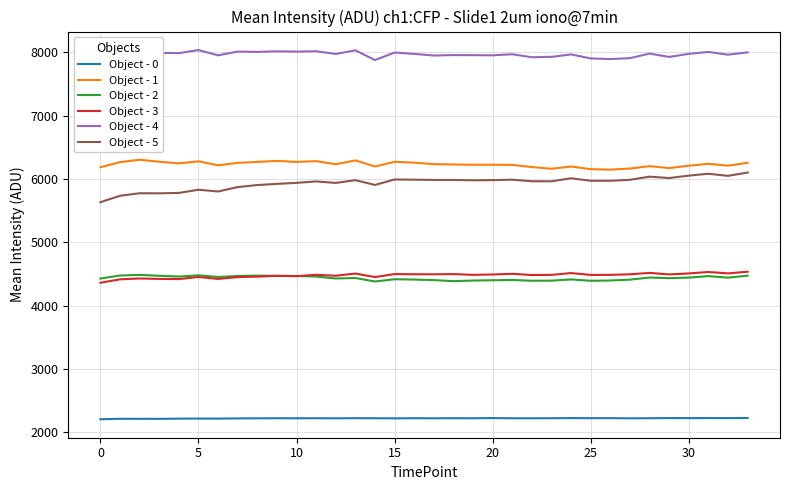

What is the value of the Object - 3 point at the 12th from the left?

4485.9